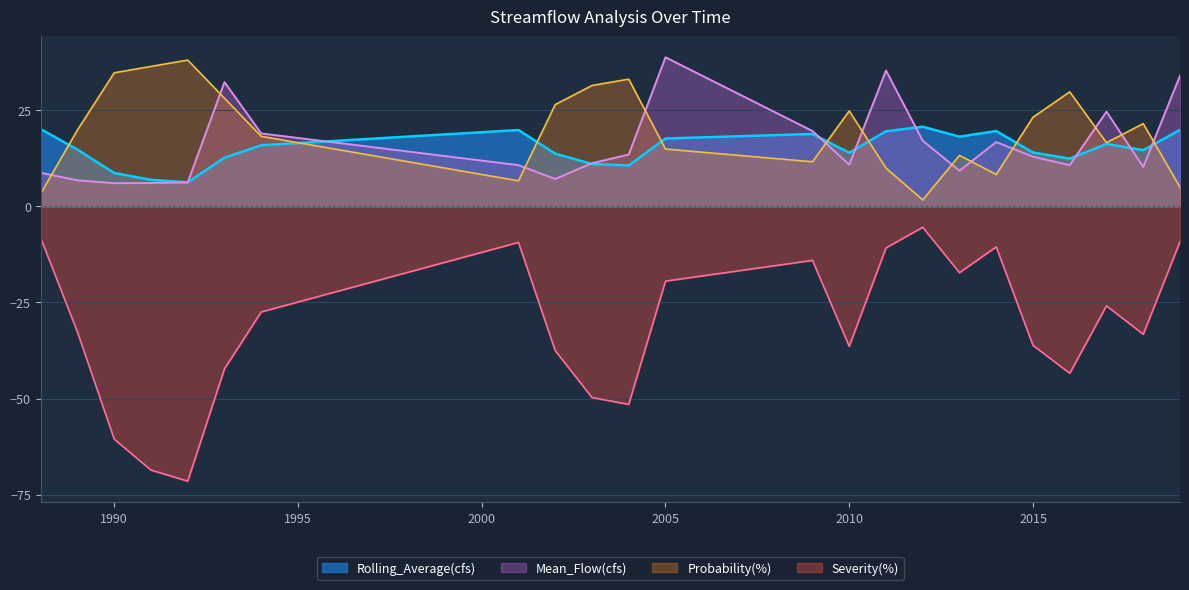

Which label corresponds to the smallest value in the chart?

1992